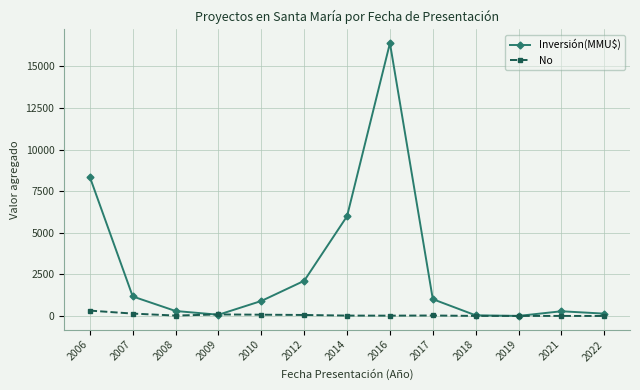

How many lines are shown in the chart?

2